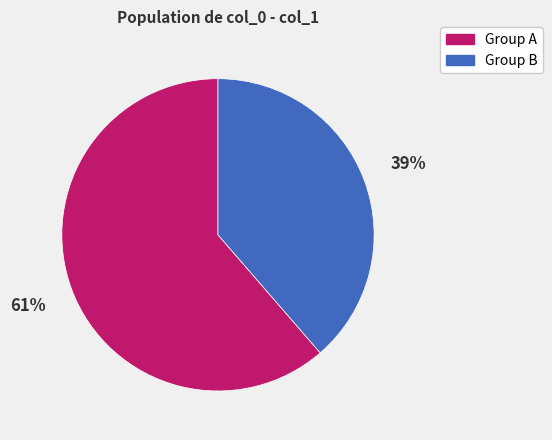

Count the number of slices in the pie.

2